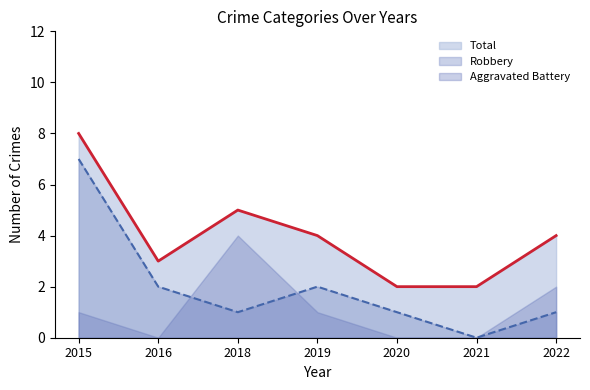

What is the highest value of the Robbery series?

7